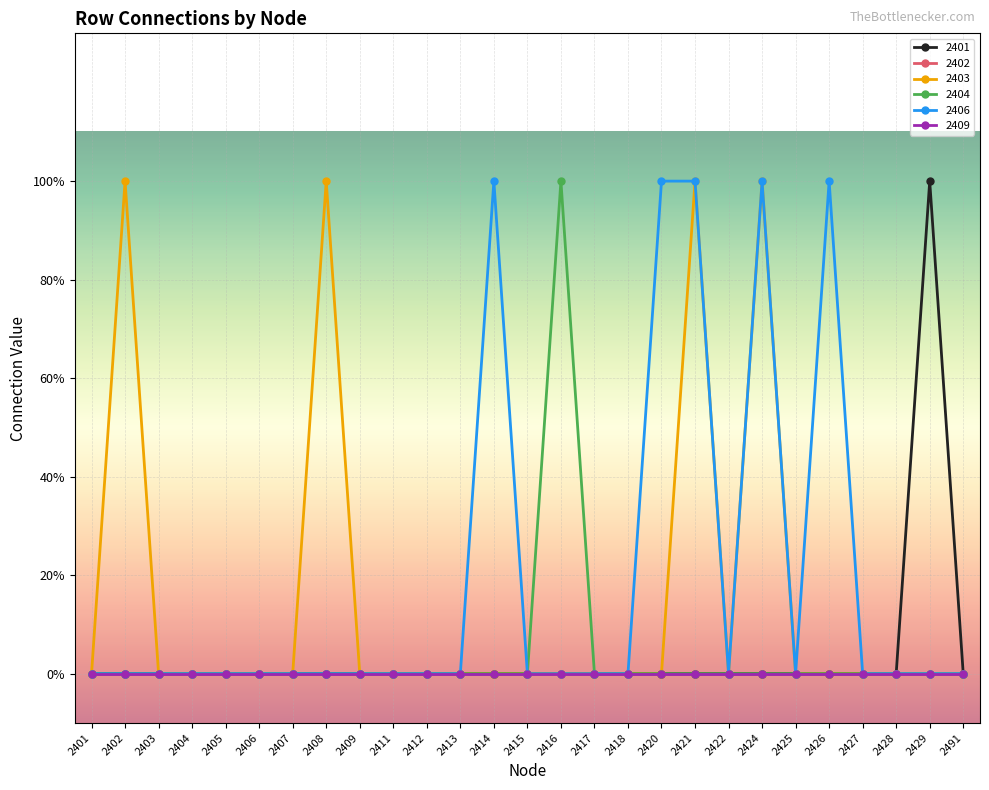

True or false: 2403 and 2401 intersect in this chart.

False